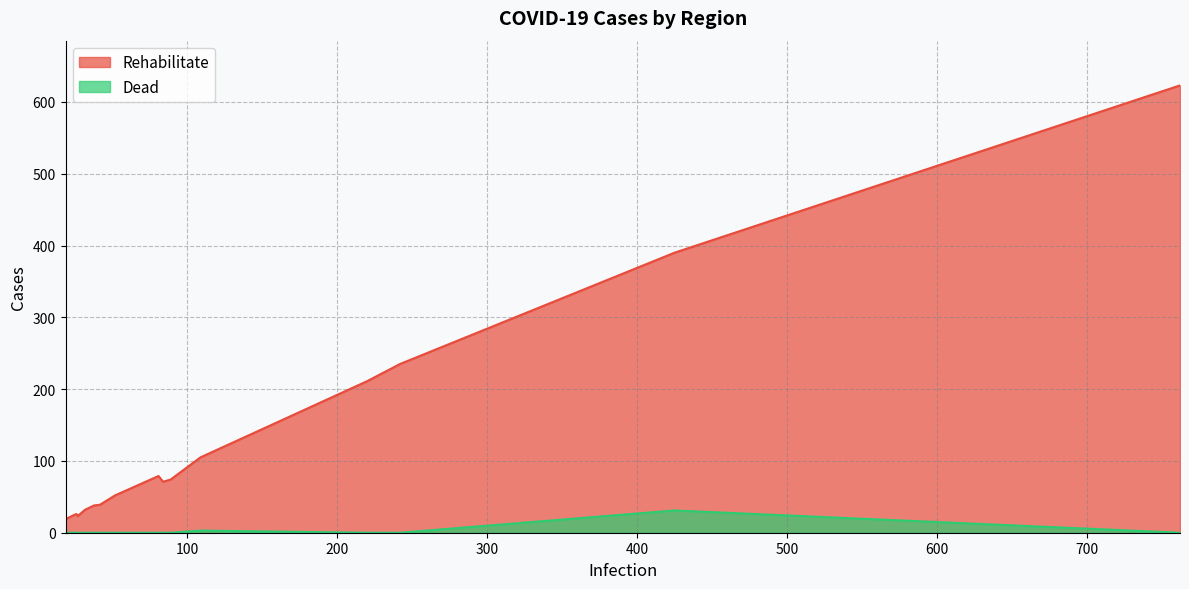

Which series has the largest total across all categories?

Rehabilitate